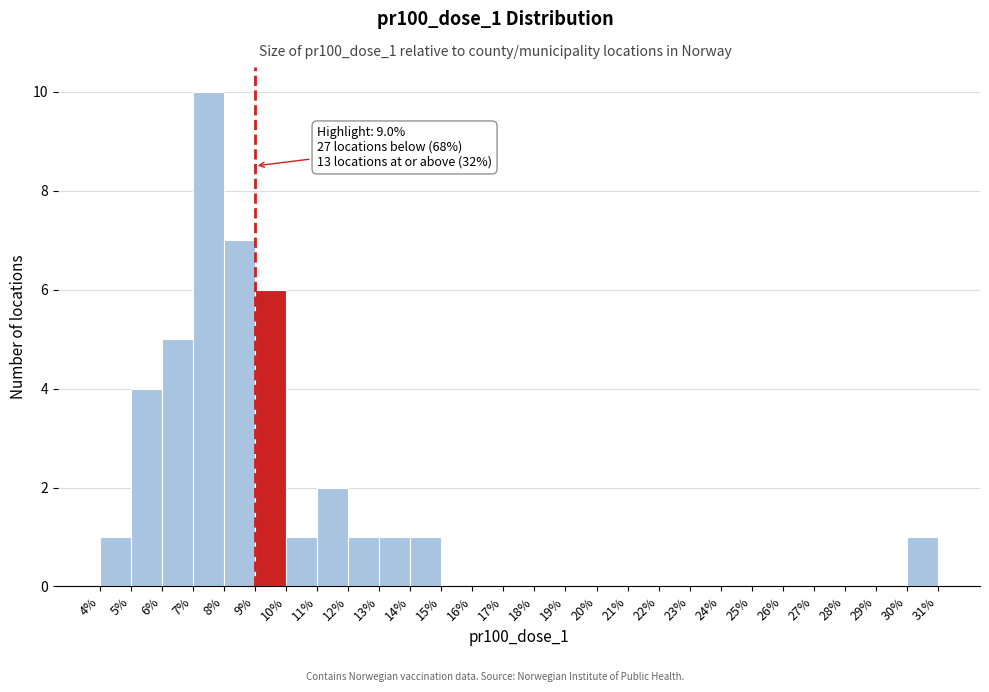

Which range on the x-axis has the tallest bar?

7% to 8%